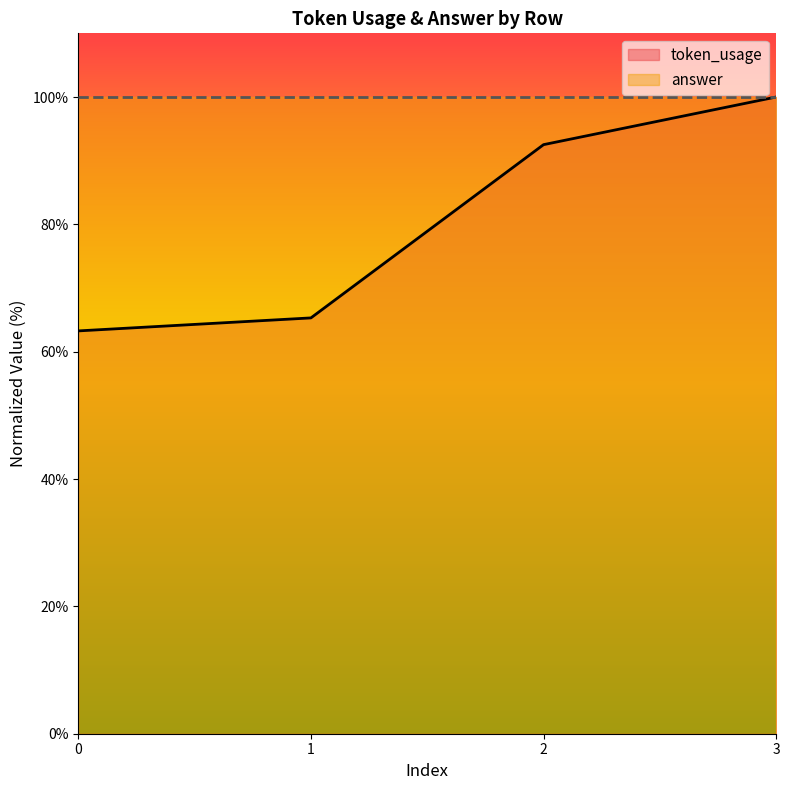

Which category has the highest value across all series?

3